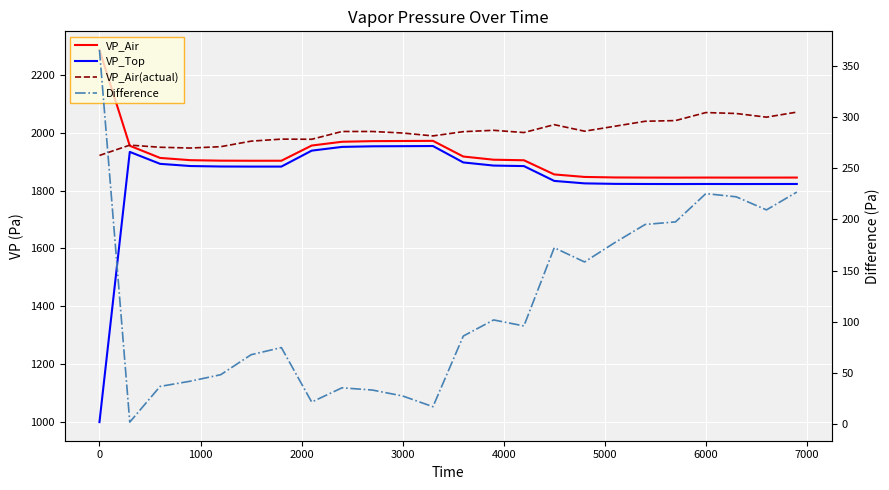

What is the value of the VP_Air point at the 7th from the left?

1903.7